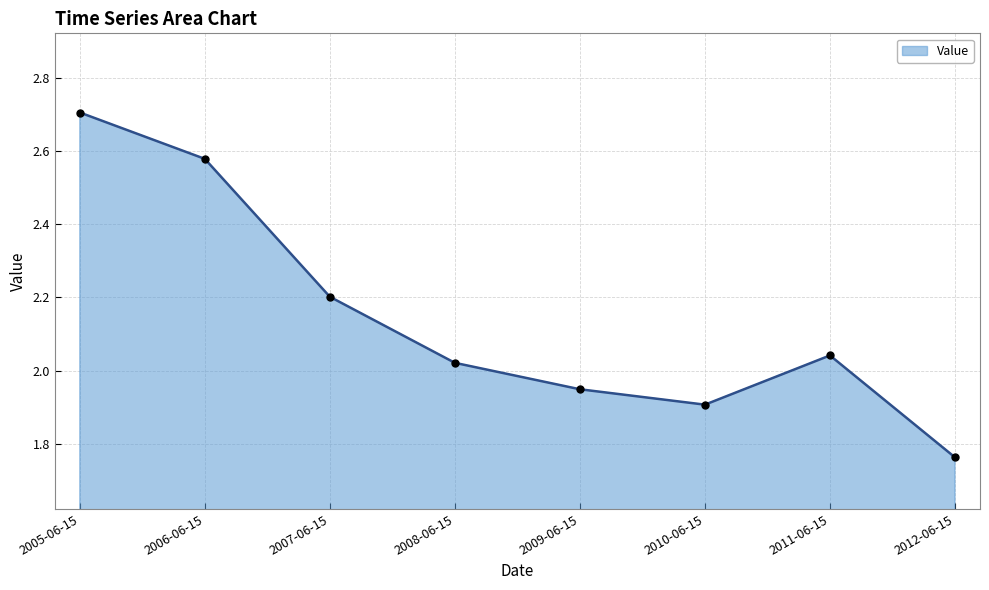

List the labels in order of value, largest first.

2005-06-15, 2006-06-15, 2007-06-15, 2011-06-15, 2008-06-15, 2009-06-15, 2010-06-15, 2012-06-15